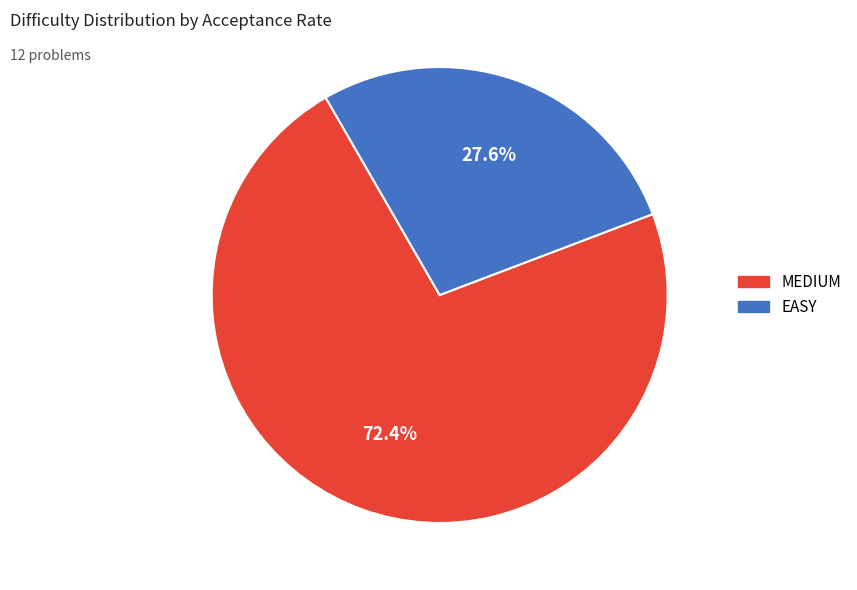

How many segments does this pie chart have?

2